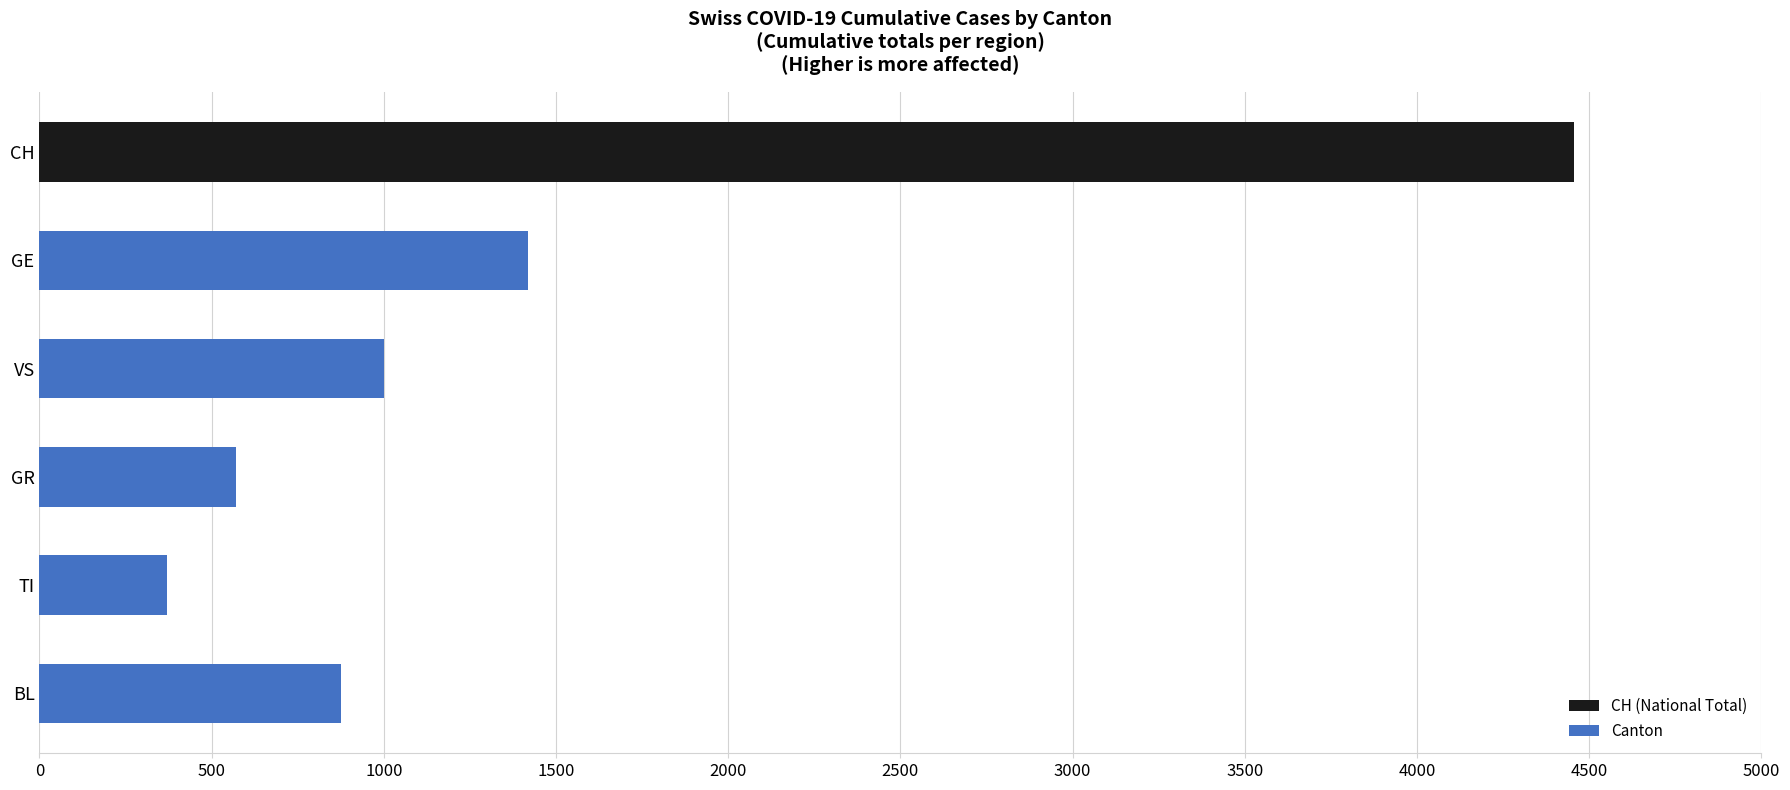

Where is the data nearest to the value 2412?

GE